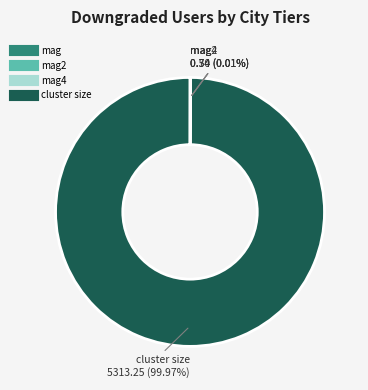

Does any single category account for the majority?

Yes